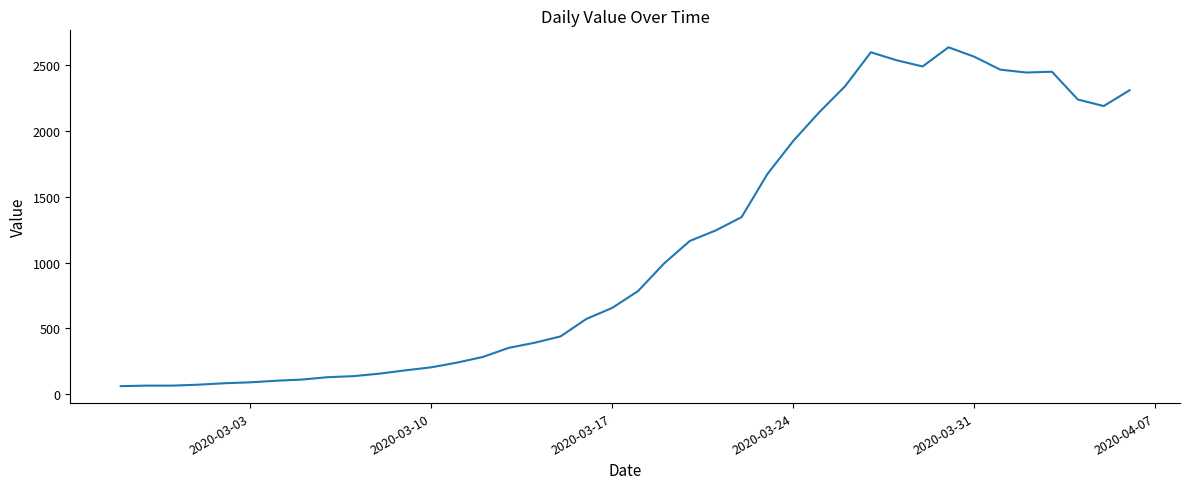

What is the greatest value displayed?

2638